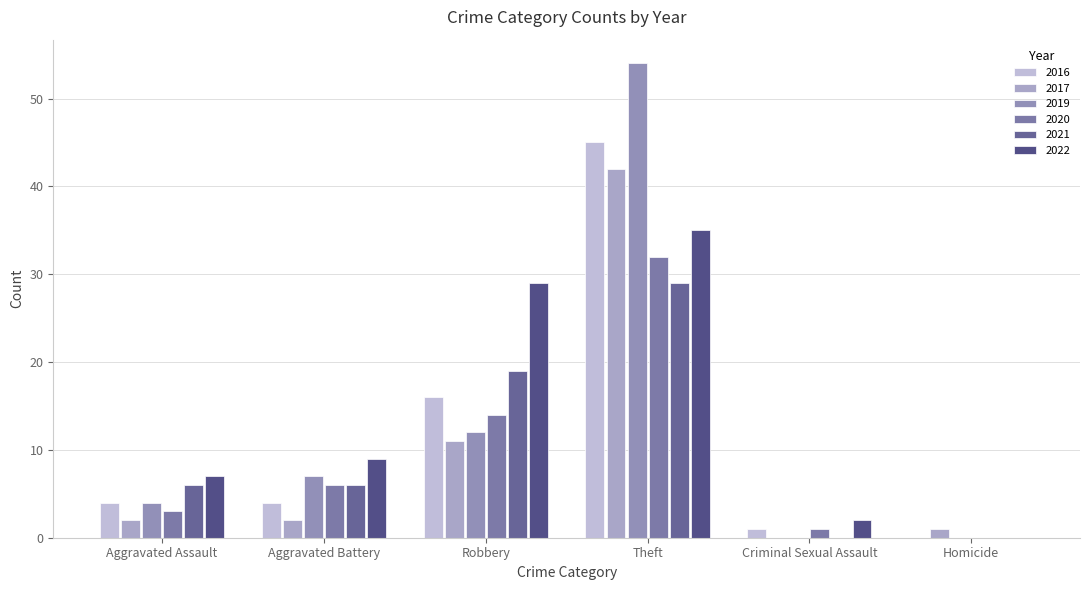

Does the chart contain stacked bars?

No